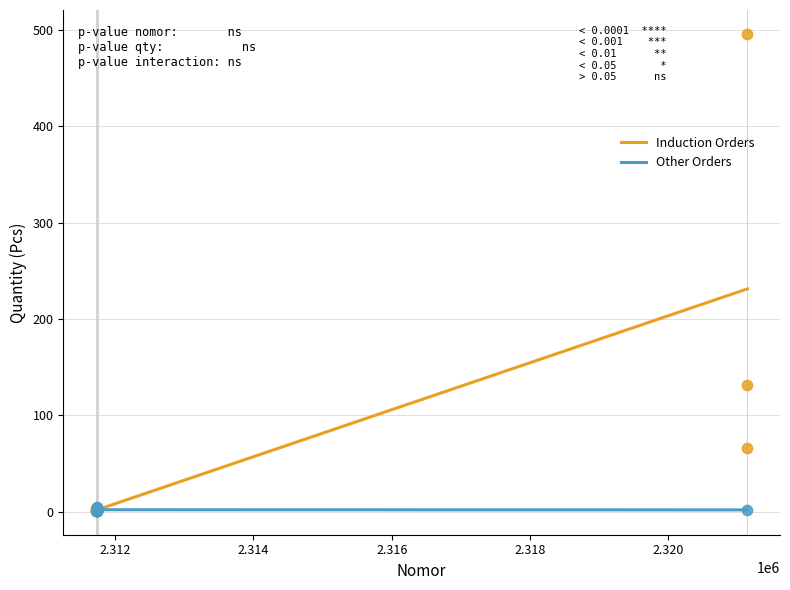

Which series has the largest Y range (max minus min)?

Induction Orders